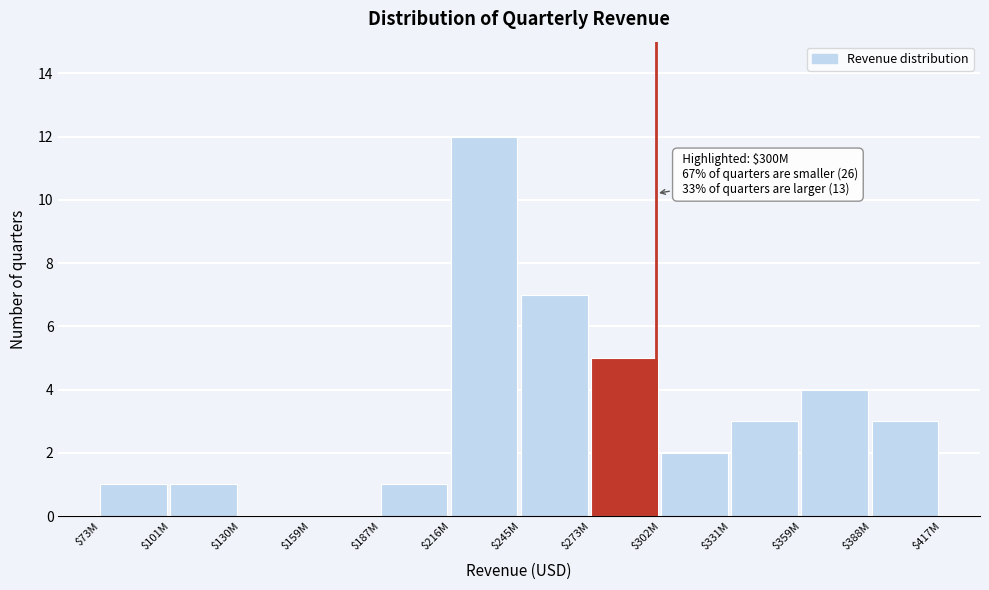

Is it true that the value at $245M is 7?

True